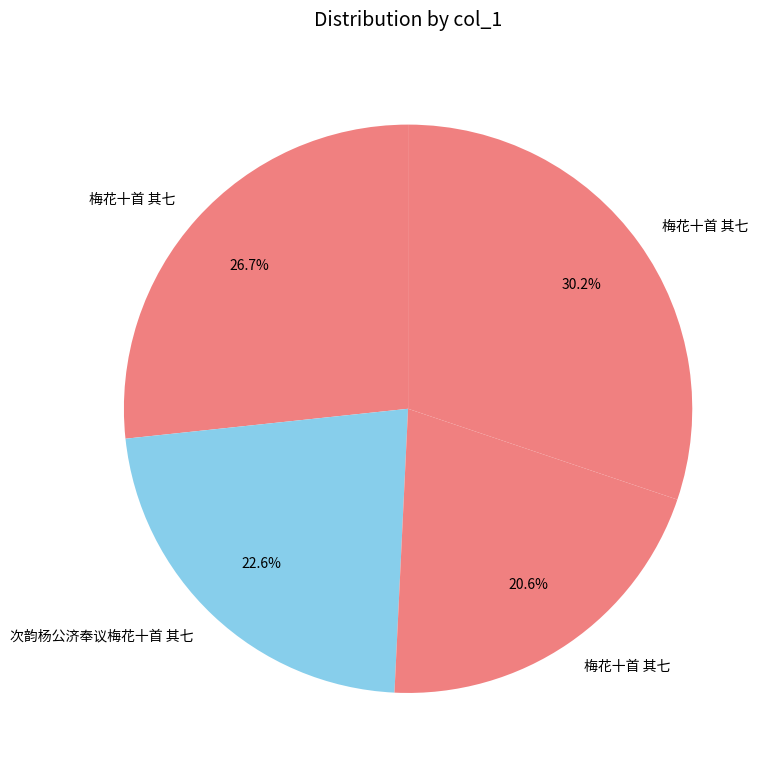

How many slices are in this pie chart?

4